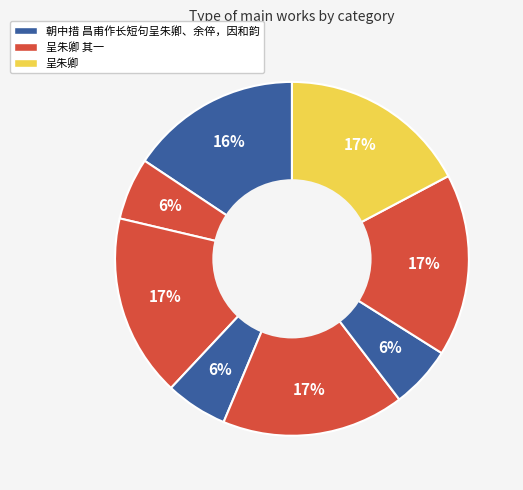

How many slices are in this pie chart?

8